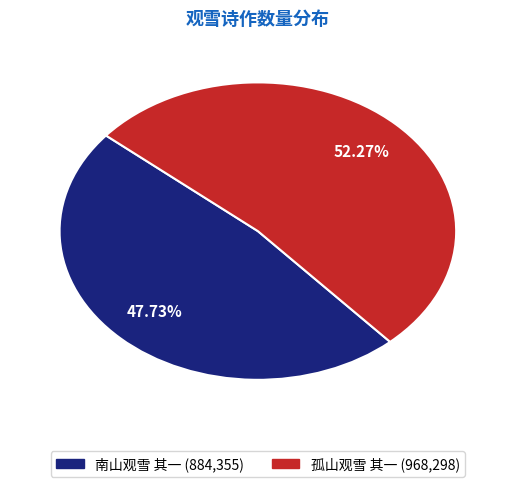

How many segments does this pie chart have?

2